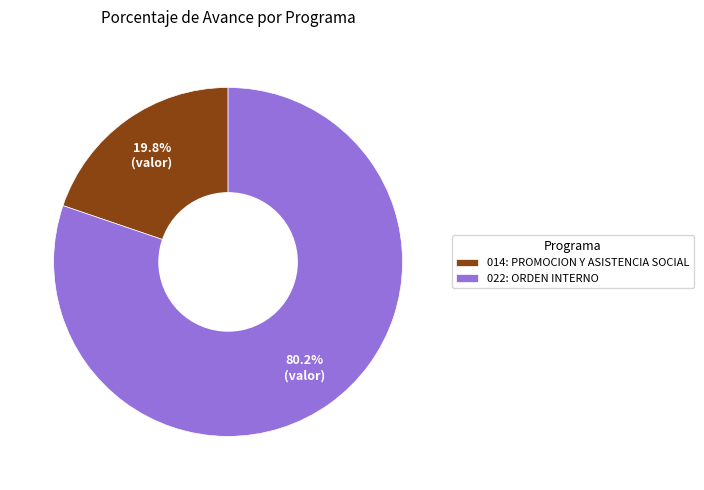

What percentage do 022: ORDEN INTERNO and 014: PROMOCION Y ASISTENCIA SOCIAL together represent?

100.0%